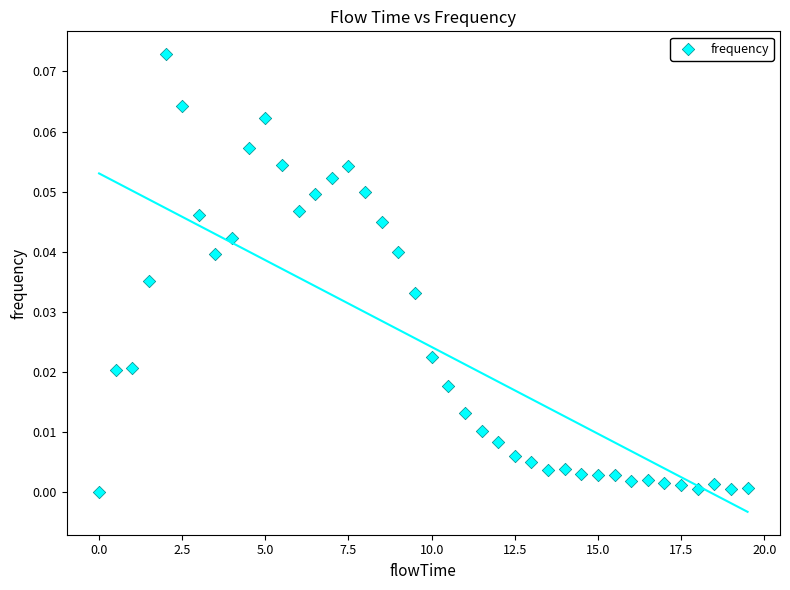

What is the range of X values (max minus min)?

19.5